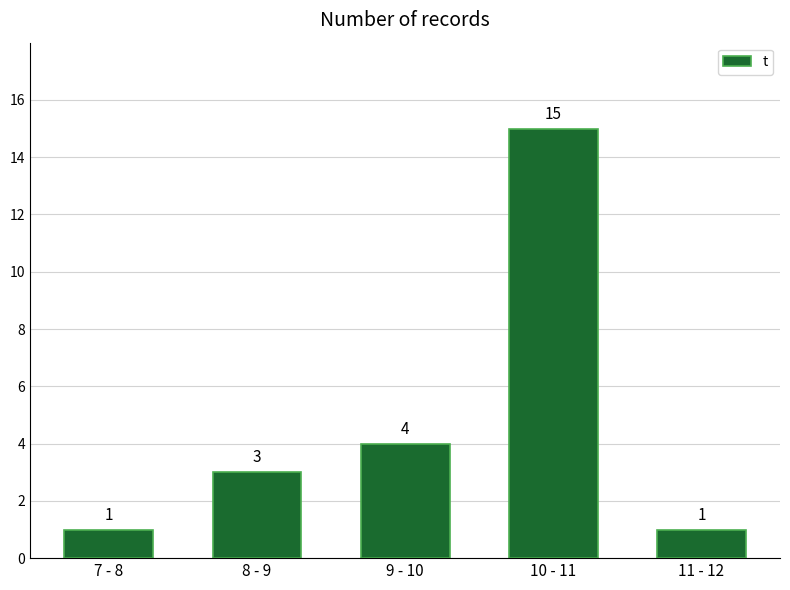

Reading left to right, list all the values displayed in this chart.

7 - 8=1	8 - 9=3	9 - 10=4	10 - 11=15	11 - 12=1